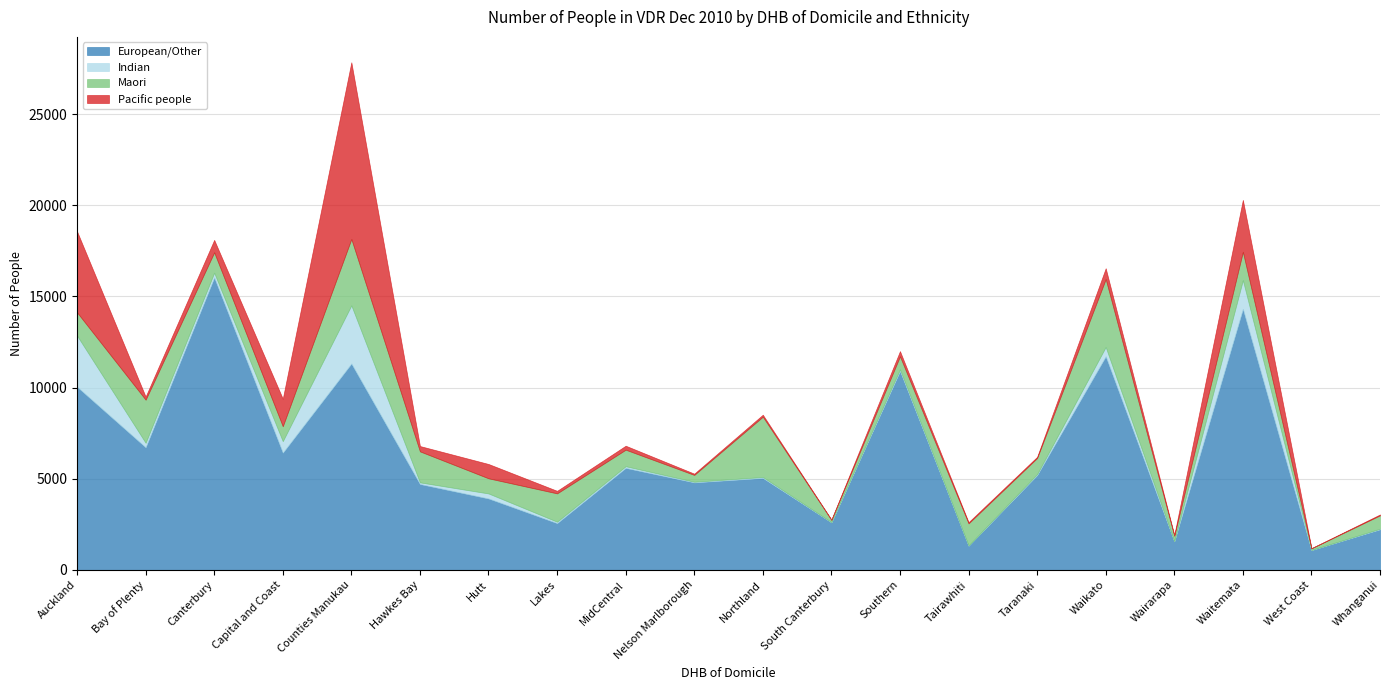

What is the total value across all series at South Canterbury?

2763